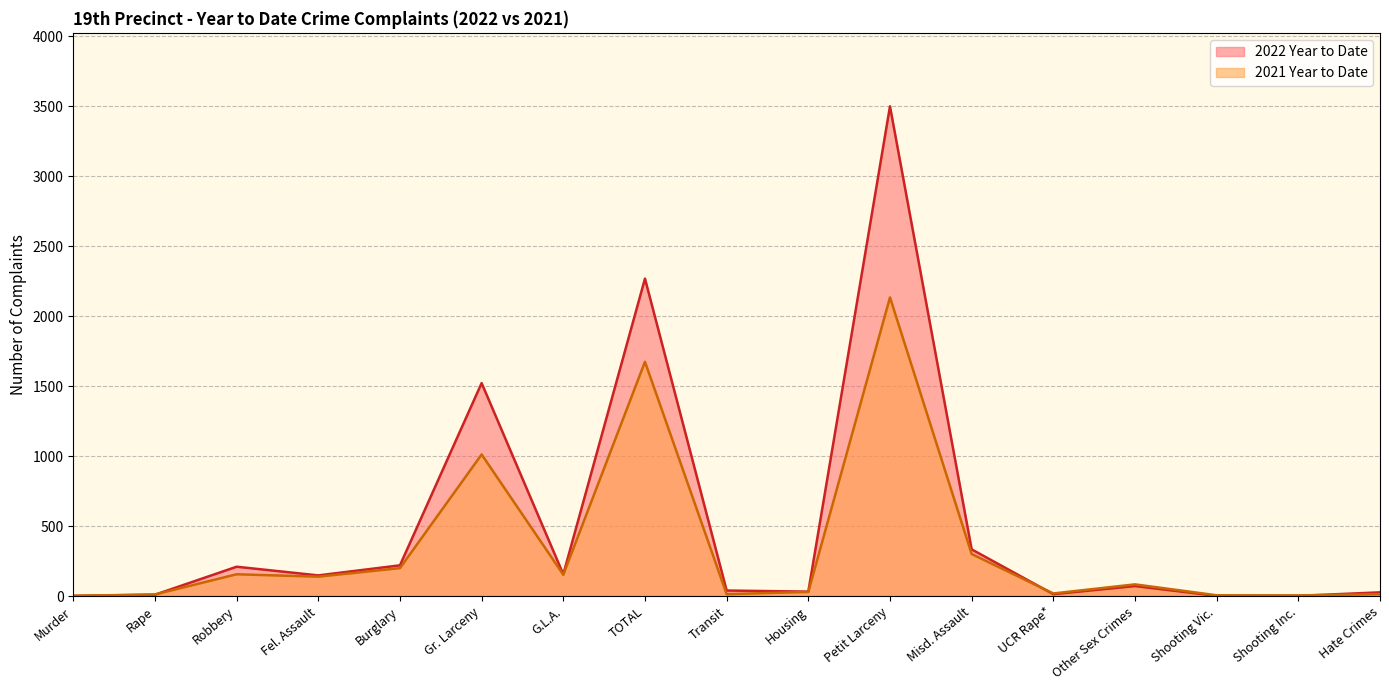

The 2021 Year to Date series shows 535 at Misd. Assault. True or false?

False